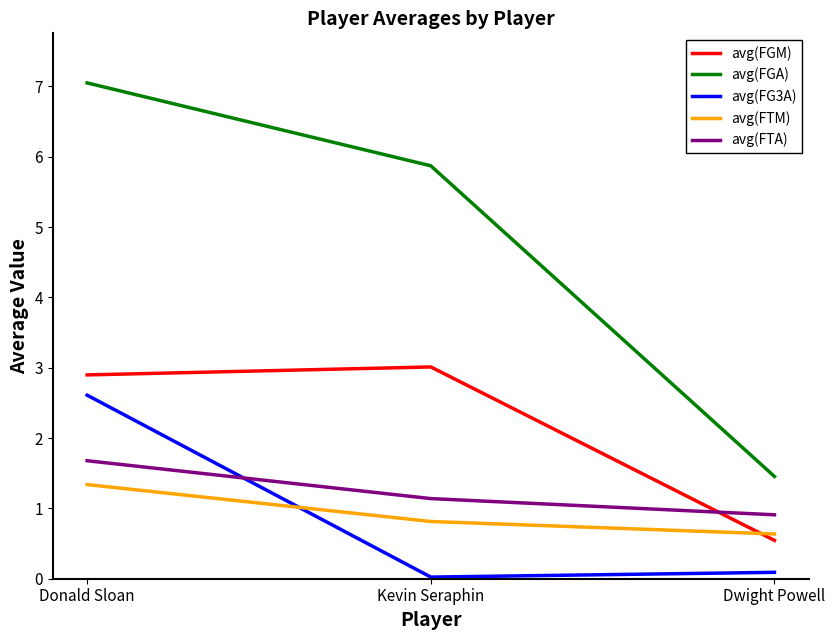

The value of avg(FTM) at Kevin Seraphin is 0.3. True or false?

False